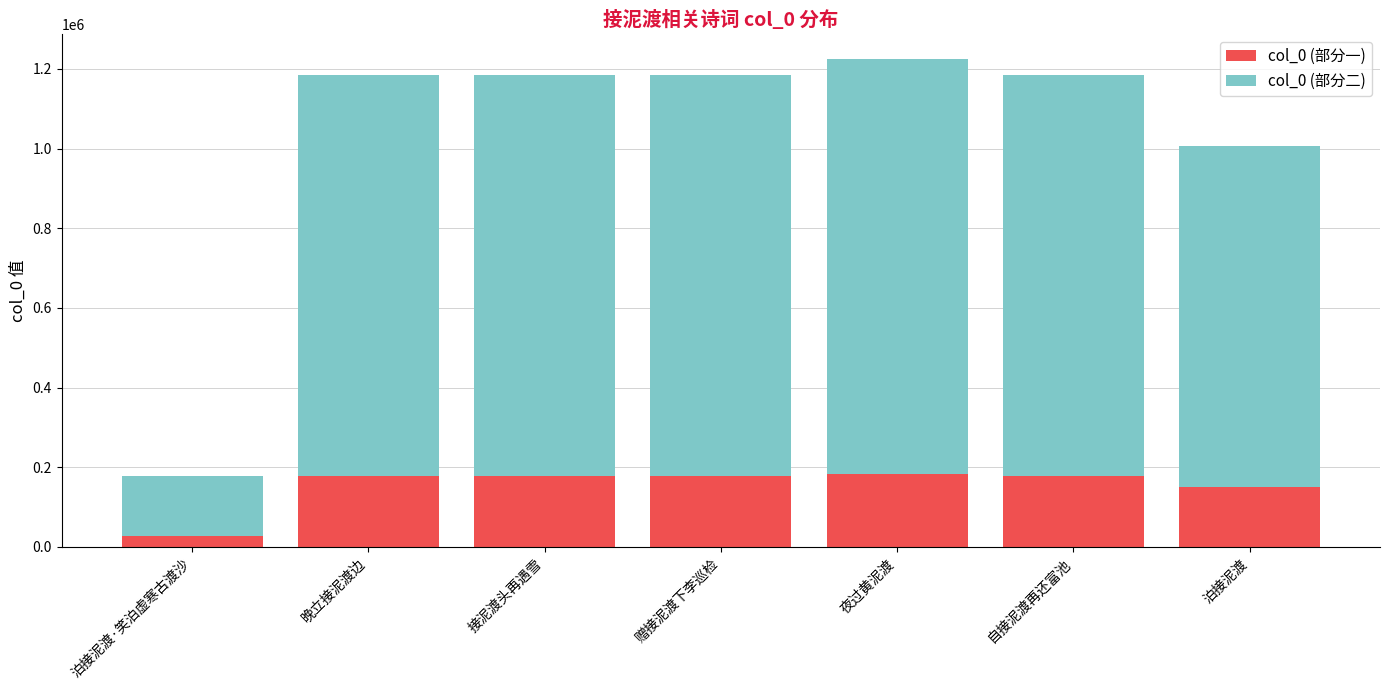

What is the sum of all col_0 (部分一) values?

1072207